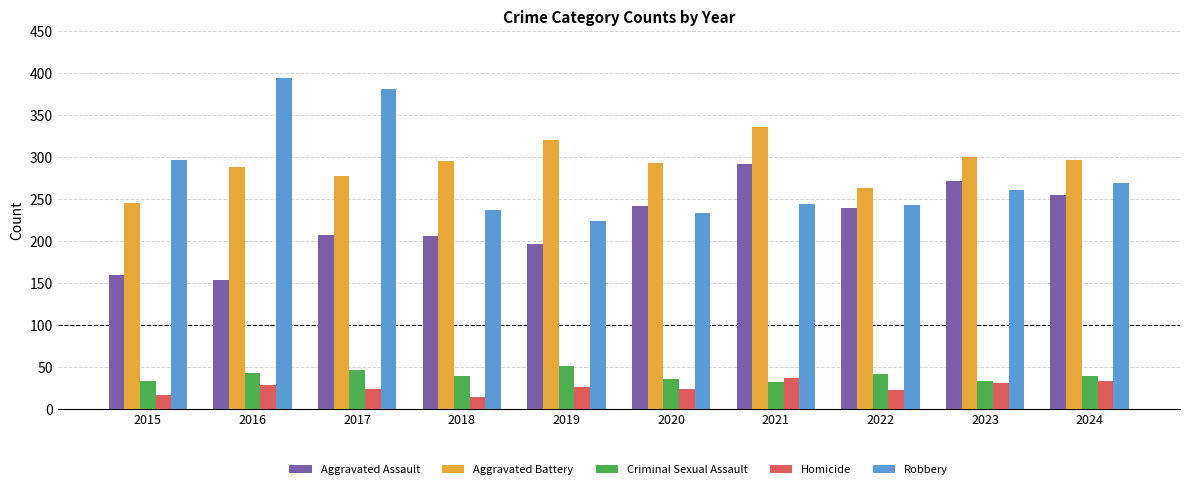

List the series in order of their peak value, highest first.

Robbery, Aggravated Battery, Aggravated Assault, Criminal Sexual Assault, Homicide